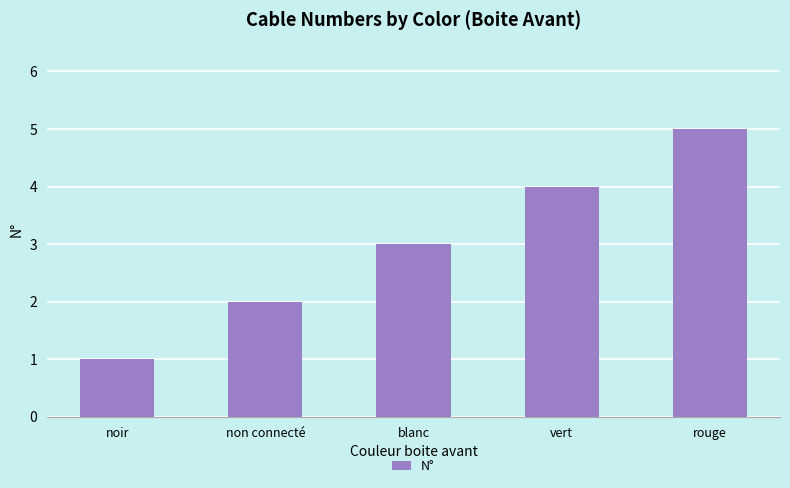

Approximately how many times larger is the value at vert compared to blanc?

1.3